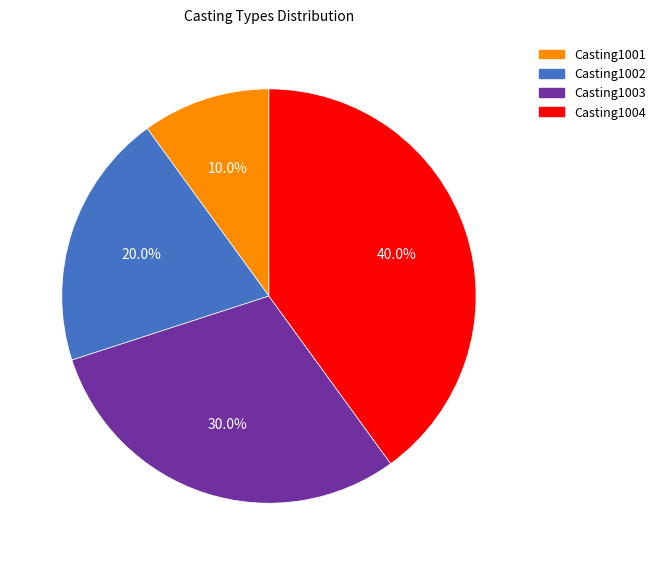

What is the ratio of the value at Casting1002 to the value at Casting1001?

2.0